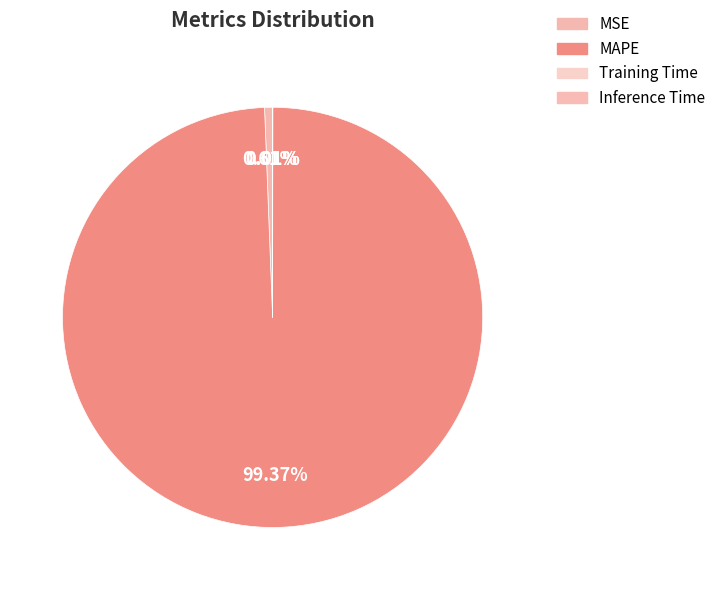

Which slice is the smallest?

Inference Time